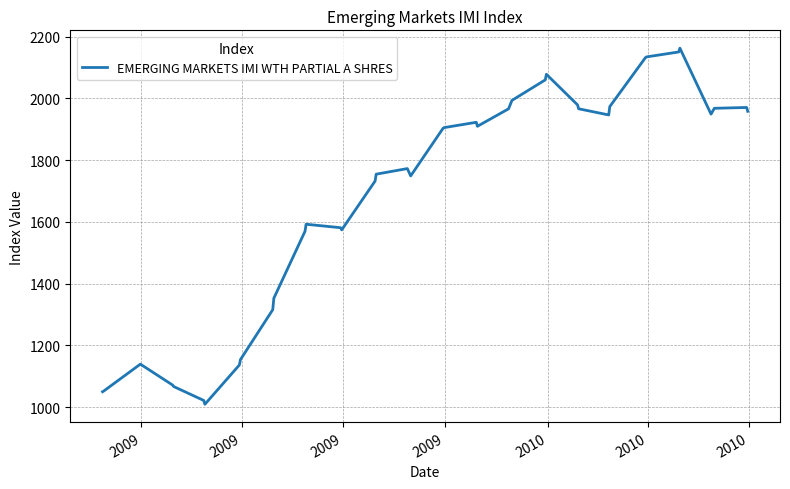

What is the difference between the maximum and minimum values?

1153.6